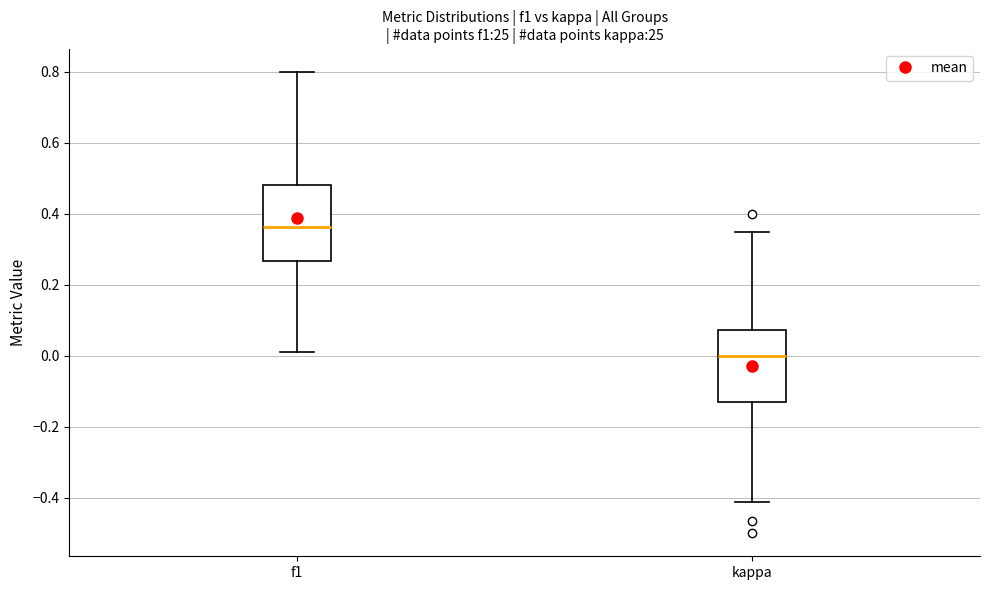

Reading left to right, read every box against the y-axis: the position of its median line, the range the box covers, and the ends of its whiskers. The values are not printed on the chart, so give them approximately, as read against the axis.

f1: median 0.36, box 0.26 to 0.48, whiskers 0.00 to 0.80
kappa: median 0.00, box -0.12 to 0.08, whiskers -0.42 to 0.34